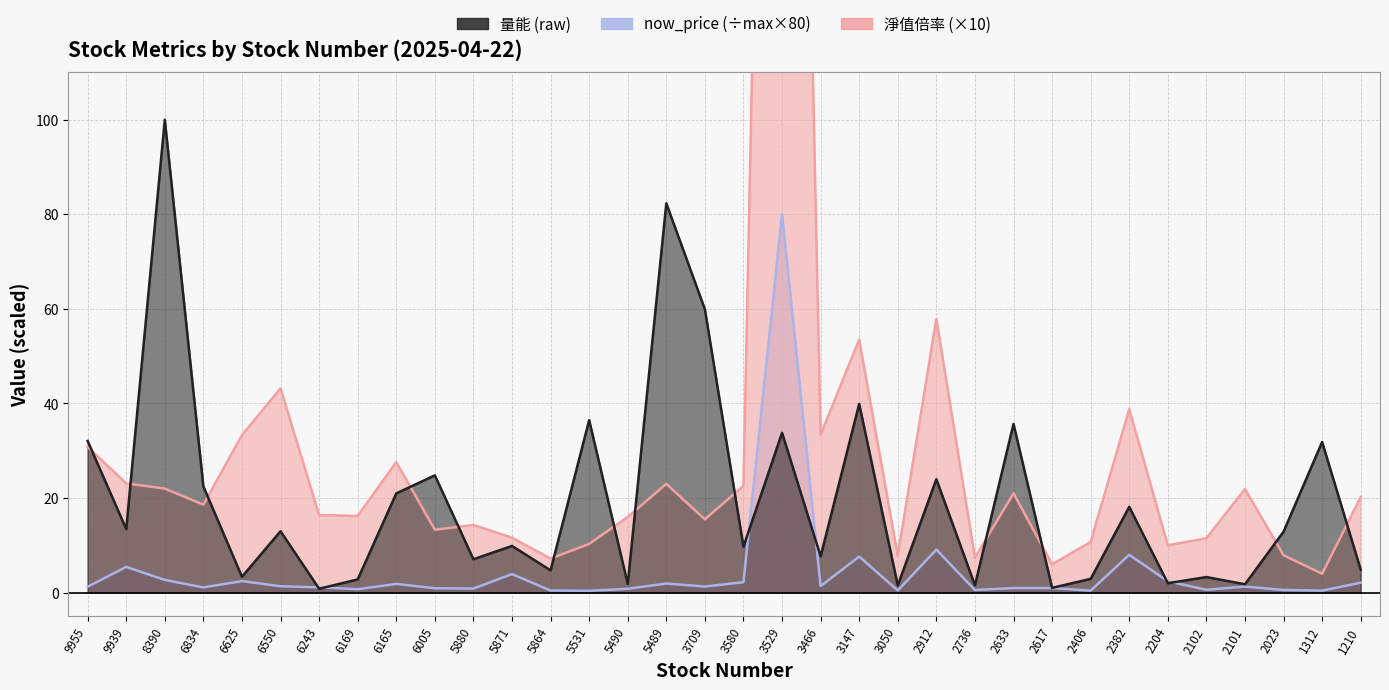

Which series has the largest range (max minus min)?

淨值倍率